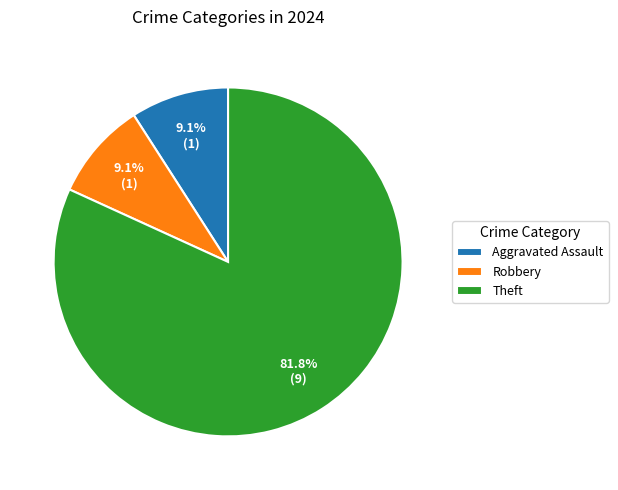

To the nearest percent, what portion does Robbery represent?

9%